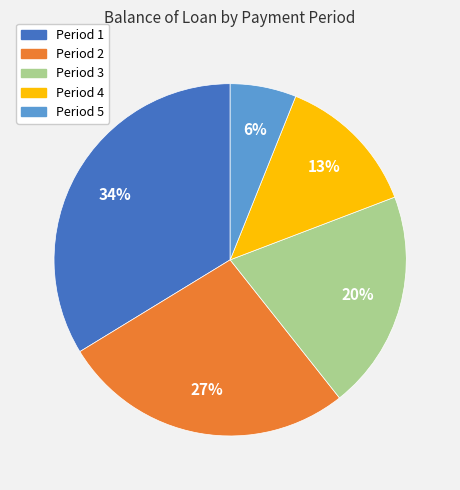

How many segments does this pie chart have?

5